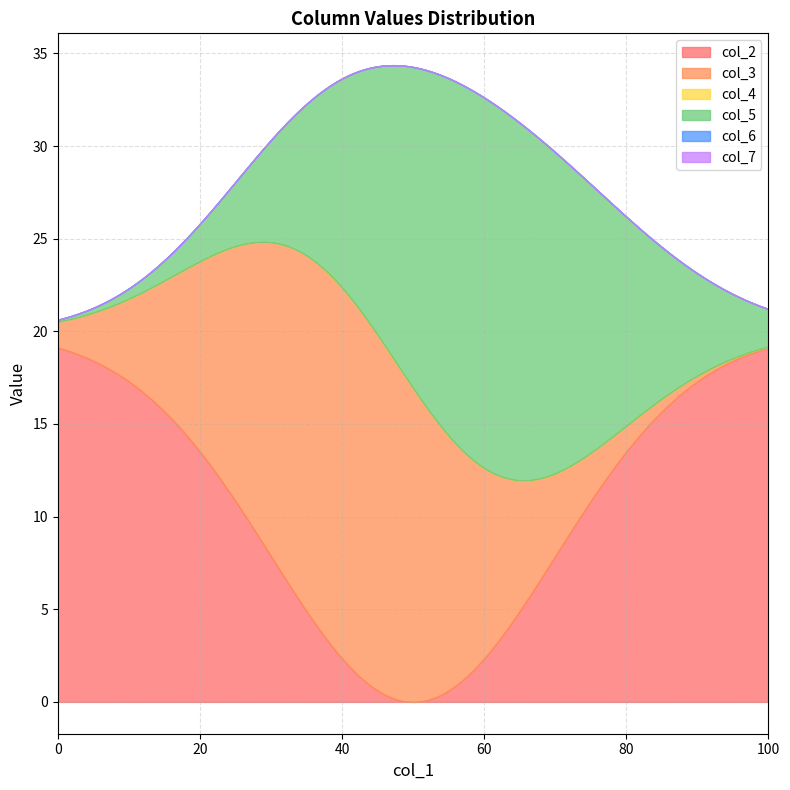

Does the chart have visible grid lines?

Yes